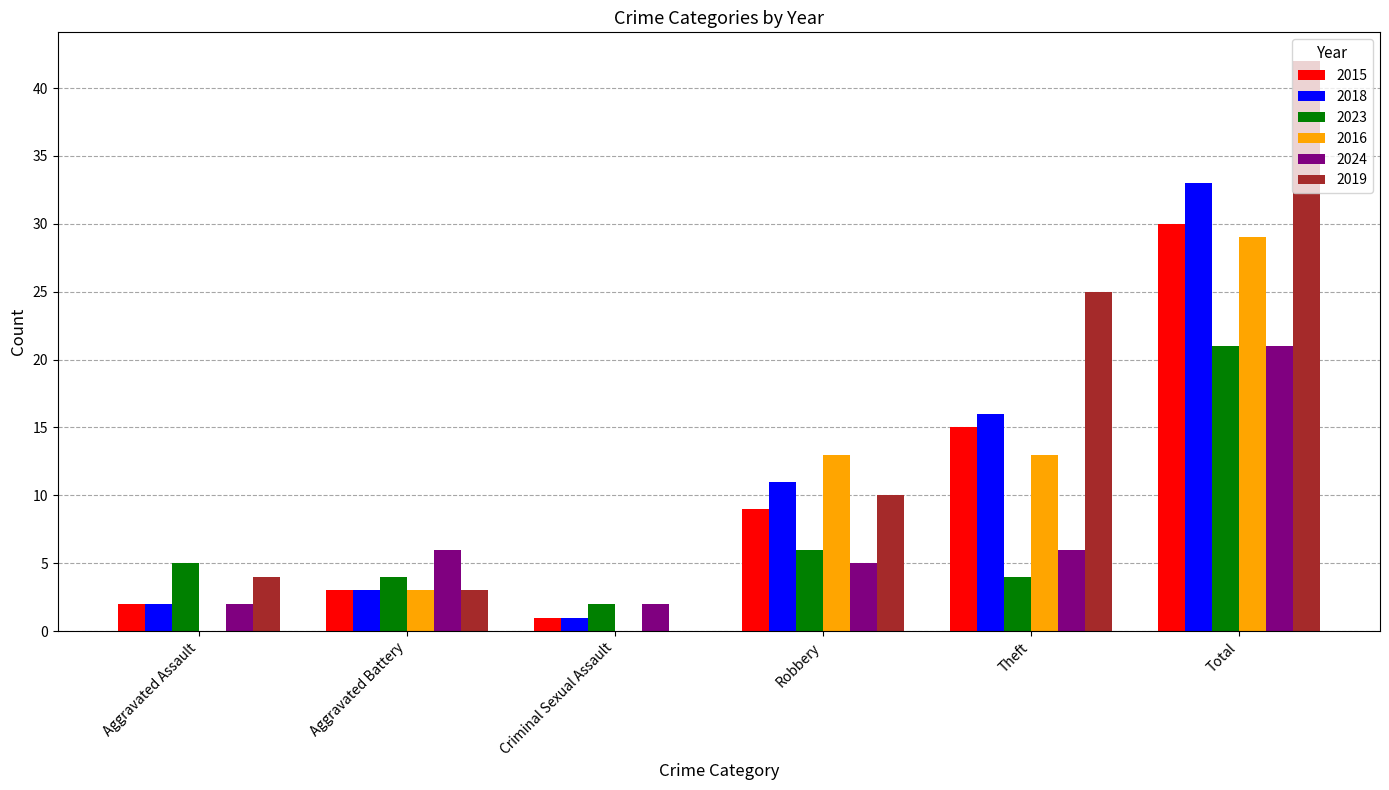

What is the maximum value shown in the chart?

42